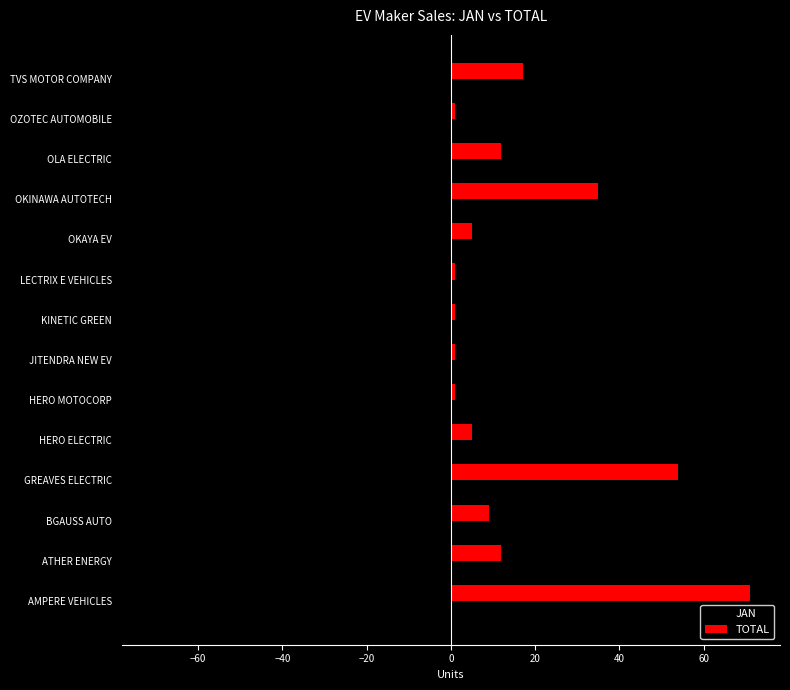

At which category is the sum across all series the highest?

AMPERE VEHICLES